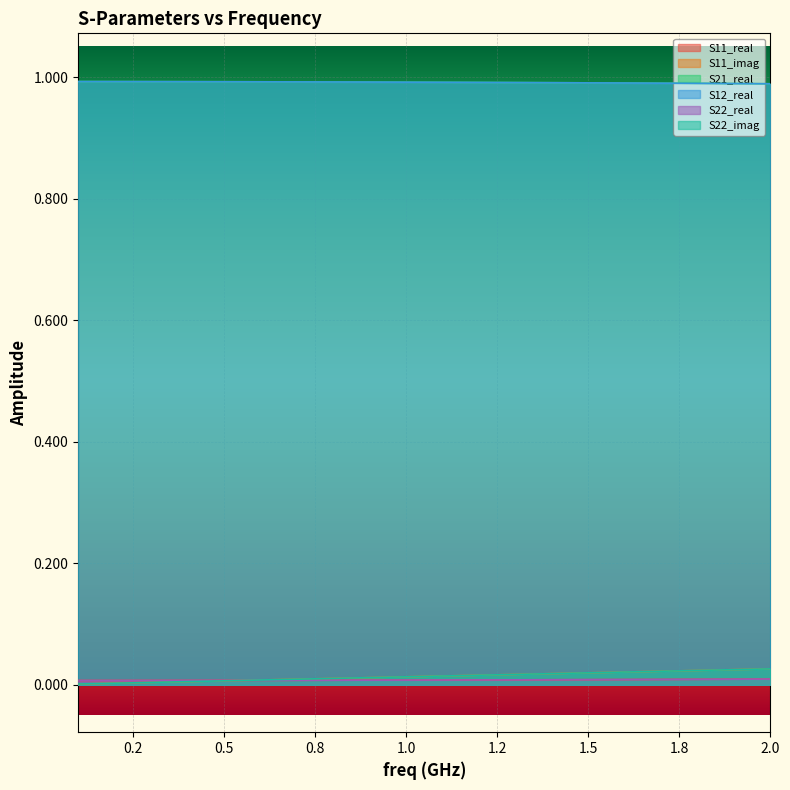

How many series are shown in this chart?

6